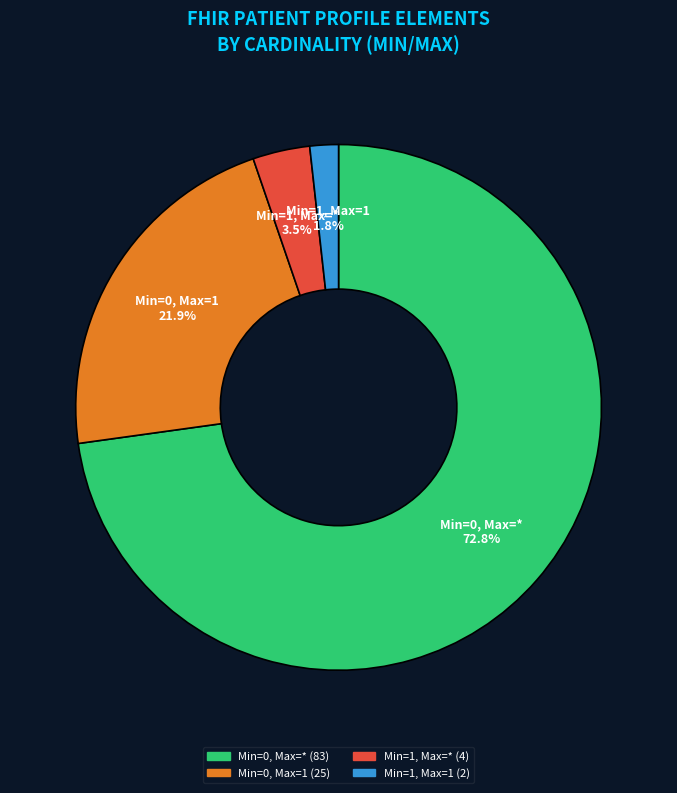

Combined, do Min=0, Max=1 and Min=1, Max=* account for over 50%?

No